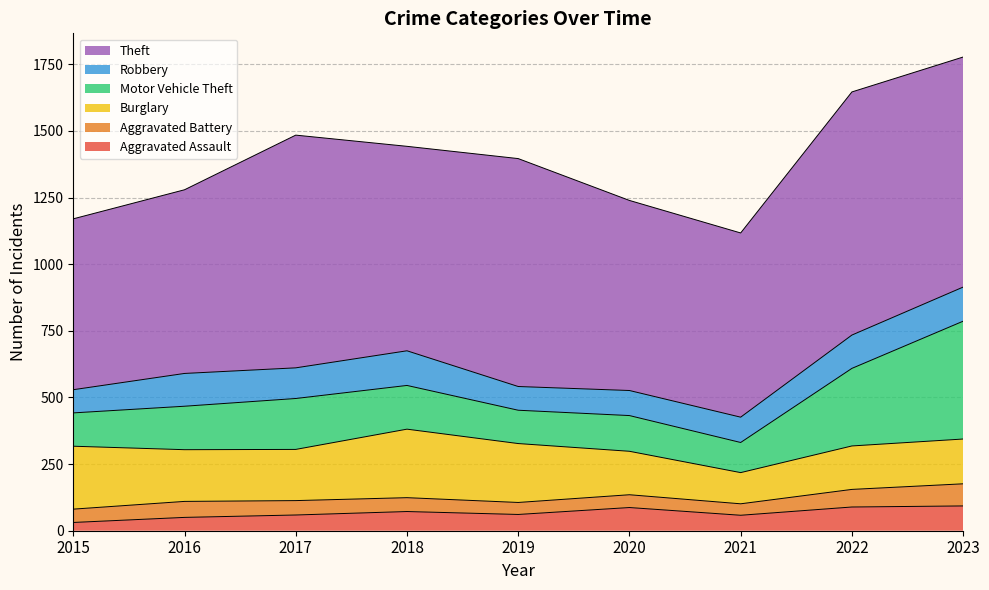

How many lines are shown in the chart?

6